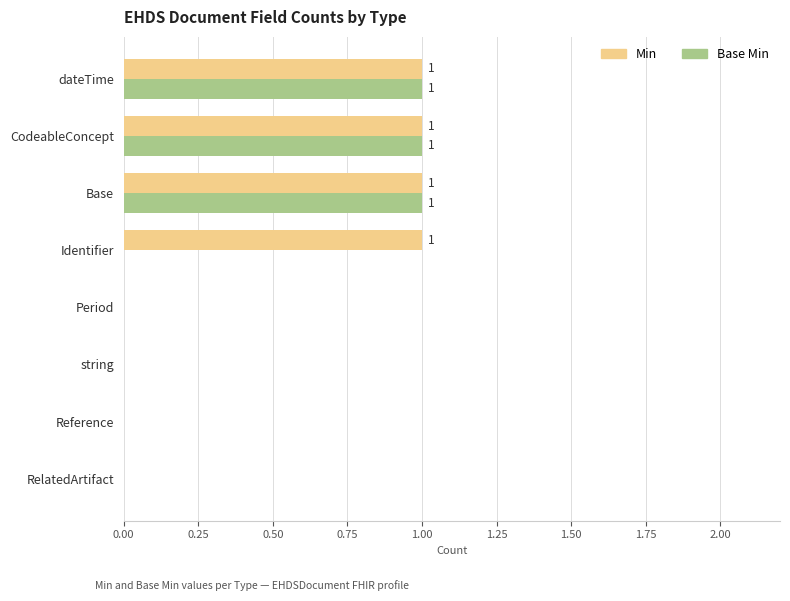

What are all the series names shown in the legend?

Min, Base Min